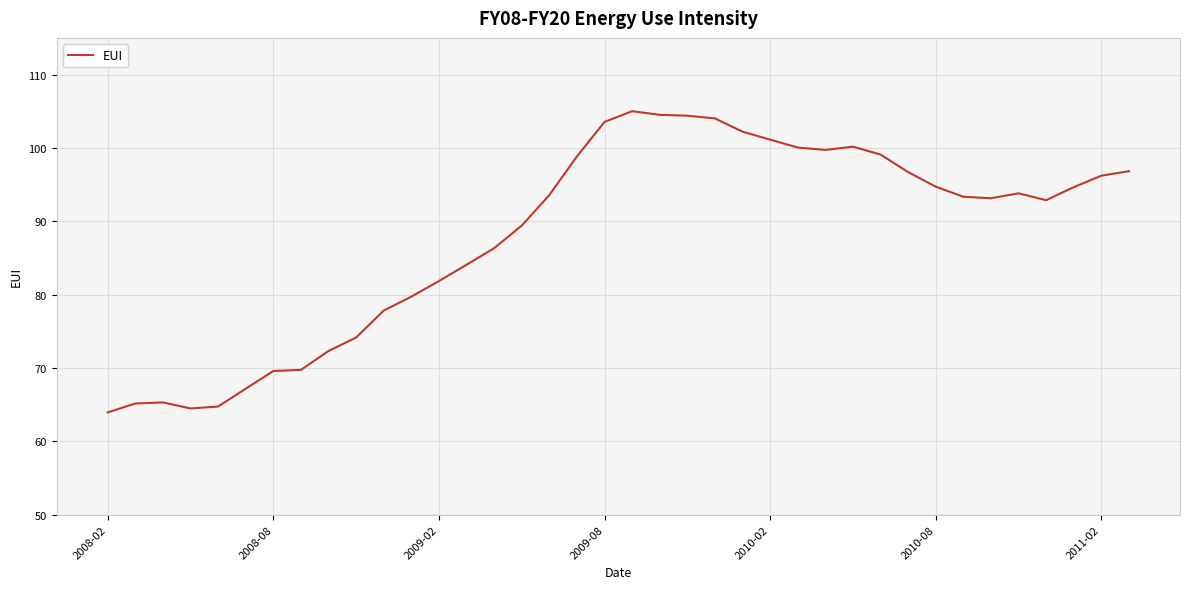

What is the average value?

88.0